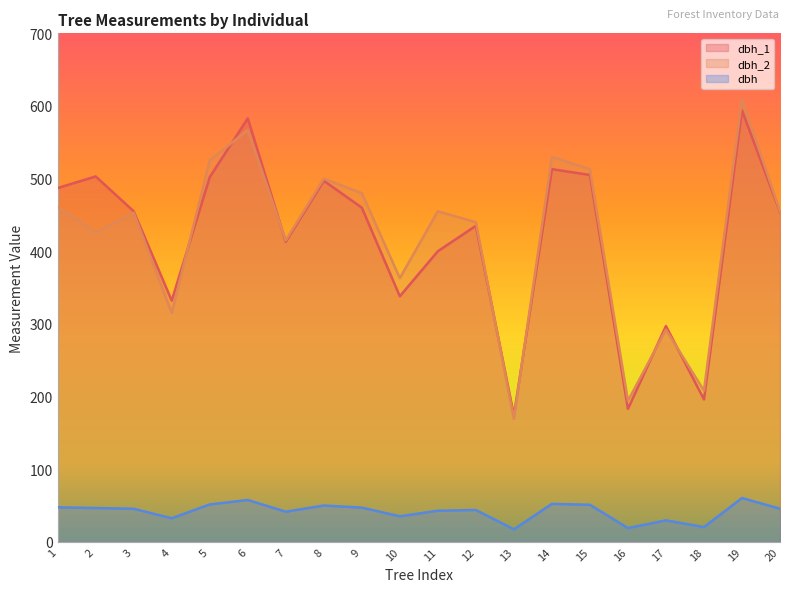

Where is dbh_2 nearest to the value 389?

7